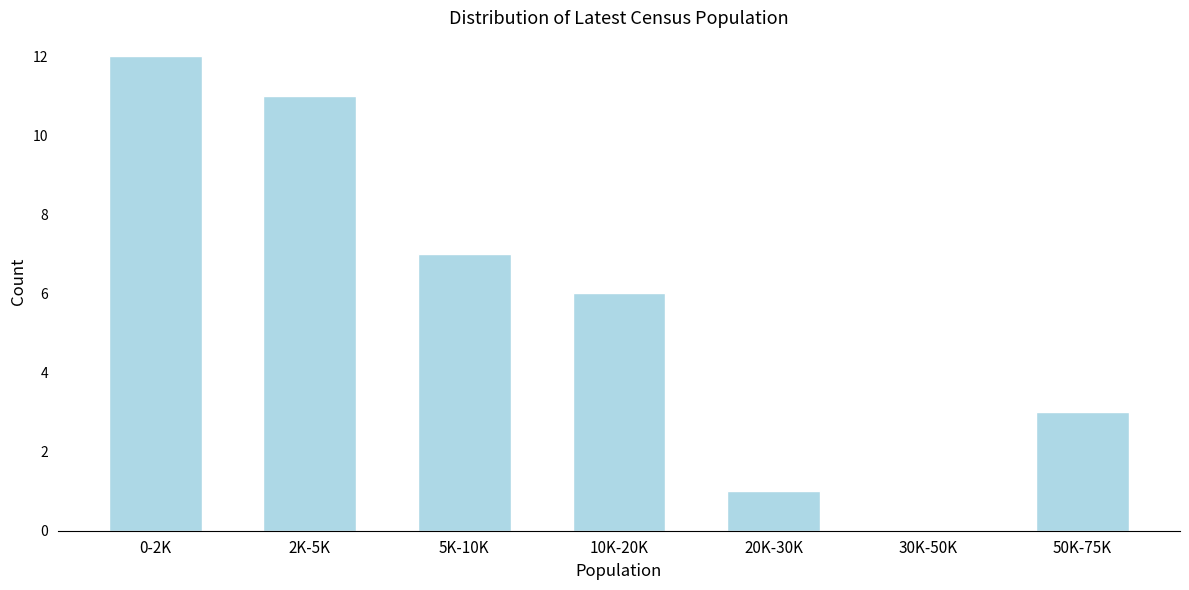

Reading right to left, extract all data points from this chart.

50K-75K=3	30K-50K=0	20K-30K=1	10K-20K=6	5K-10K=7	2K-5K=11	0-2K=12